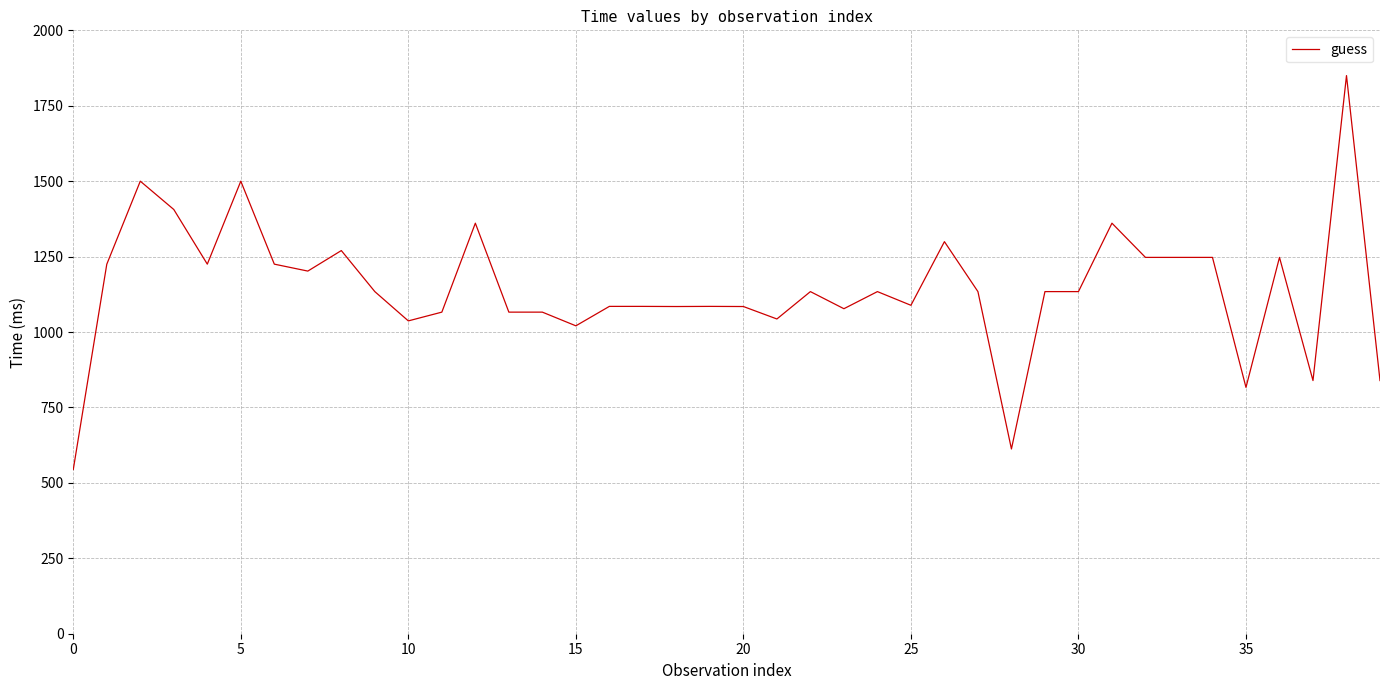

What is the difference between the maximum and minimum values?

1305.7